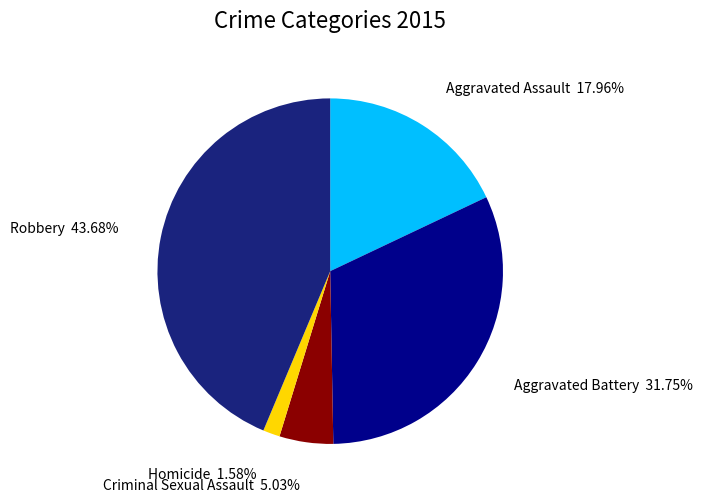

True or false: Criminal Sexual Assault accounts for 1% of the total.

False